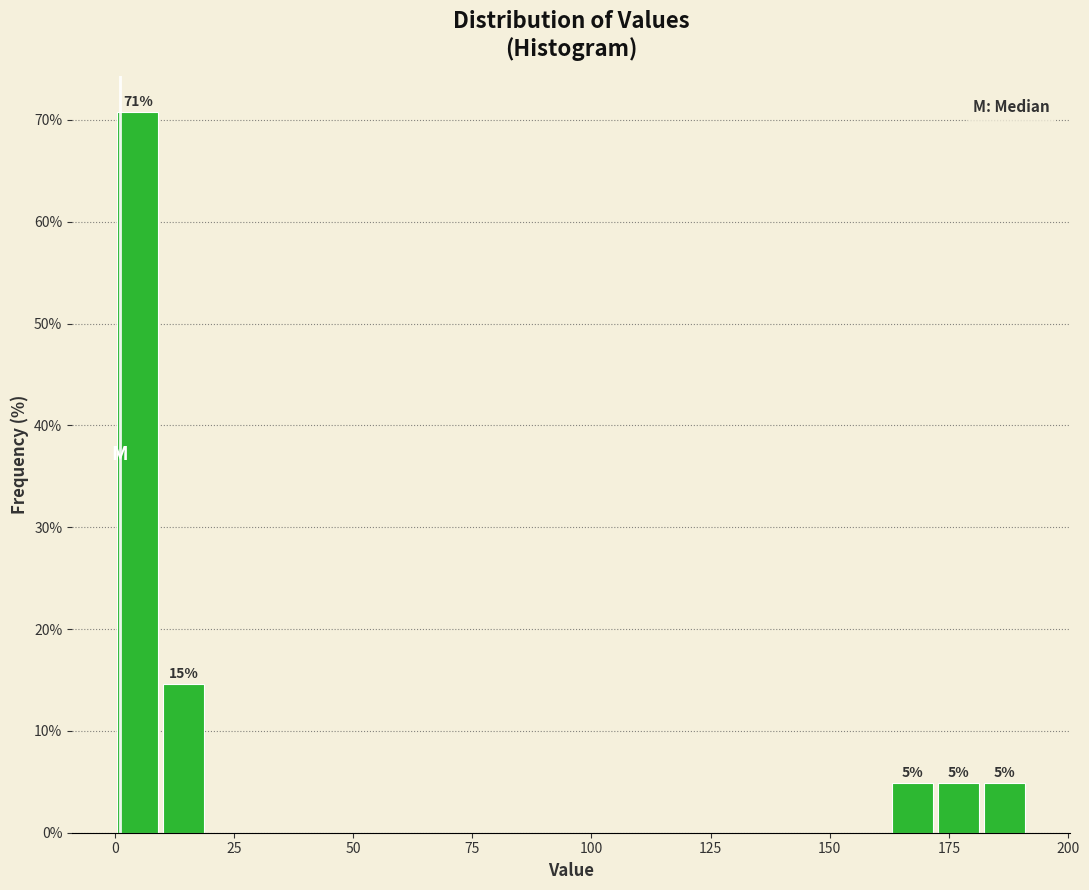

Around what value on the x-axis is the tallest bar? Give the approximate position of its centre, as read against the axis.

5